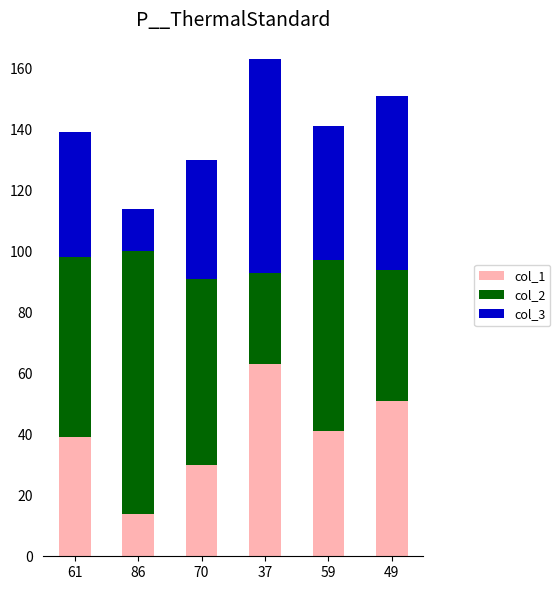

At which category is the sum across all series the highest?

37